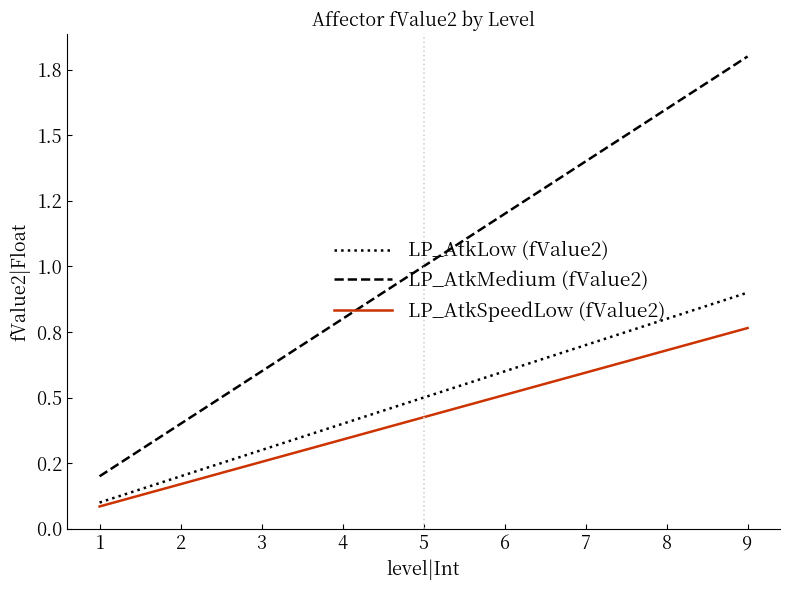

Is this an area chart (filled region under the line)?

No